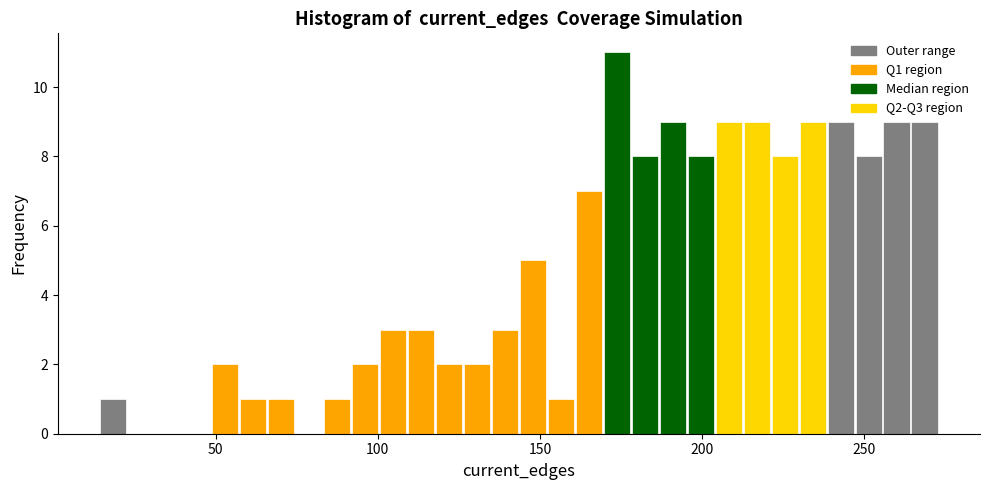

Read against the x-axis, roughly where is the centre of the tallest bar?

175